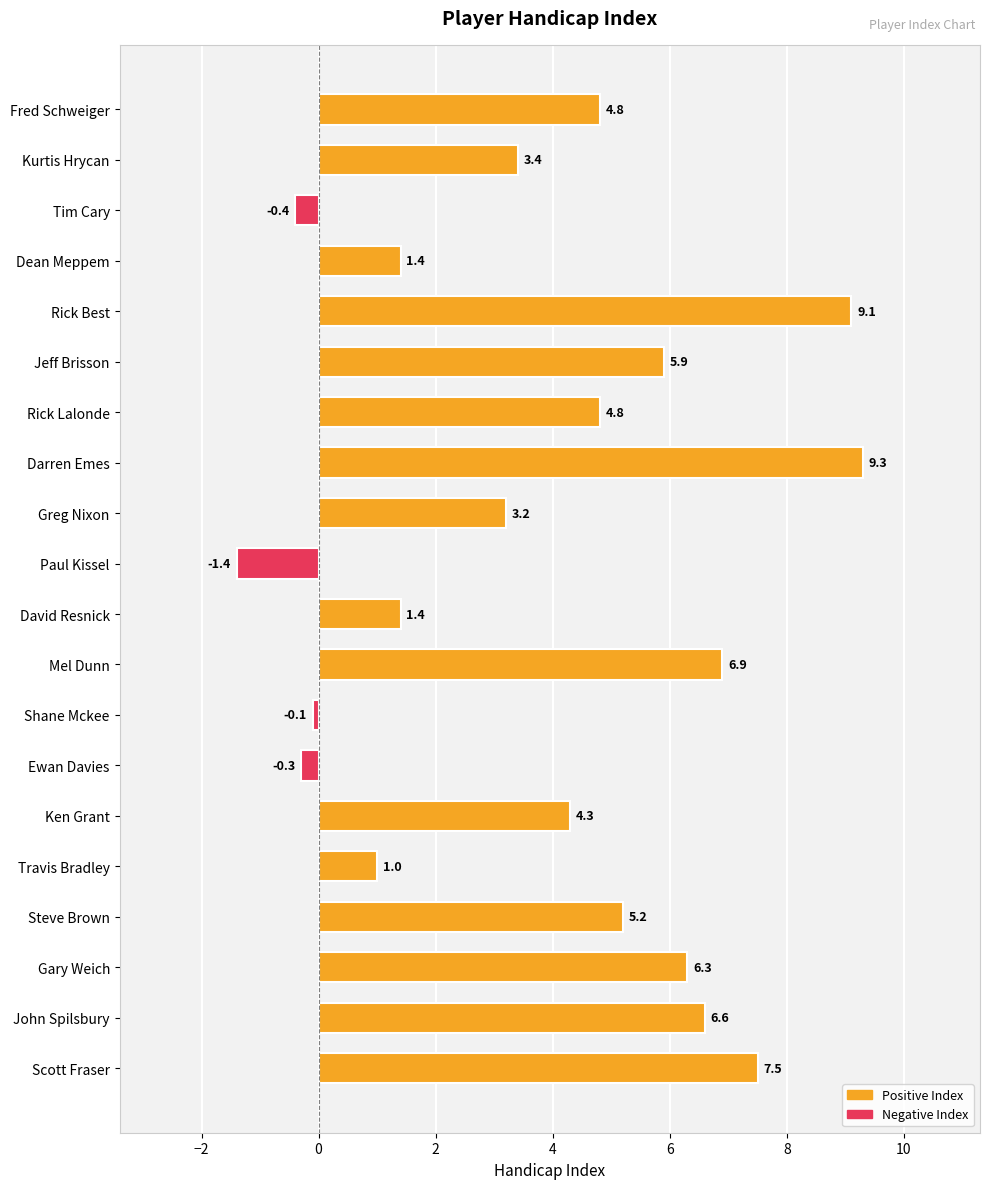

Where is the data nearest to the value 3?

Greg Nixon